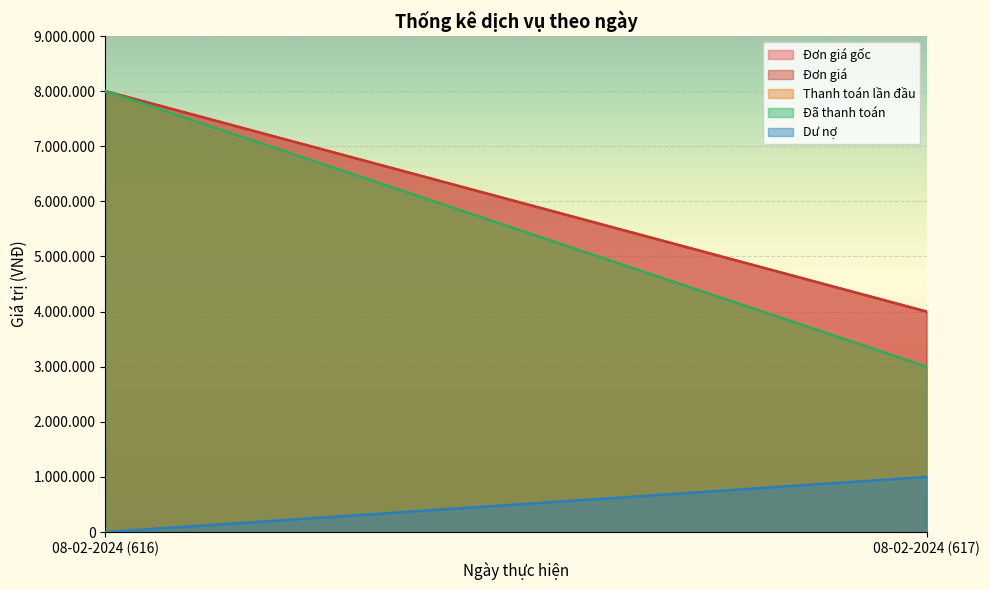

Which series has the widest spread of values?

Thanh toán lần đầu